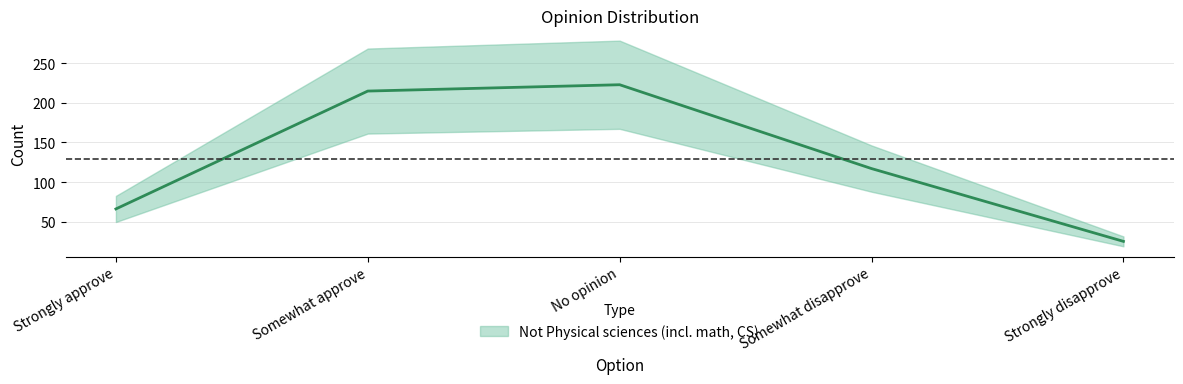

Reading left to right, transcribe all the data shown in this chart.

66	215	223	117	25